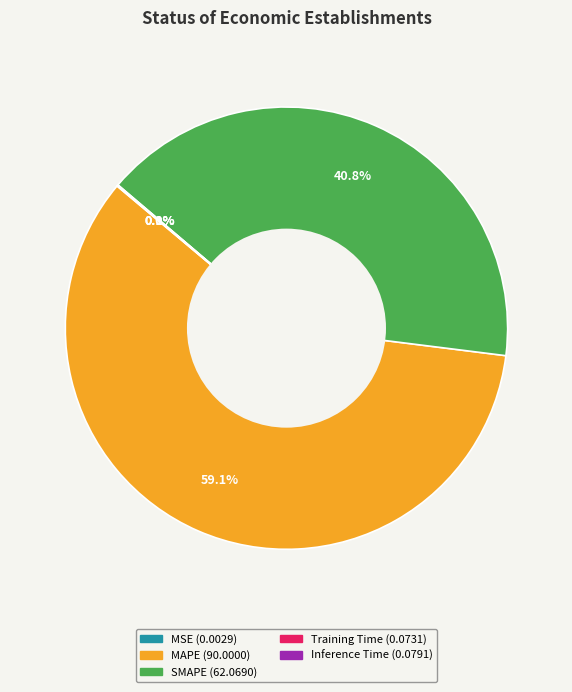

What percentage do MAPE and SMAPE together represent?

99.9%